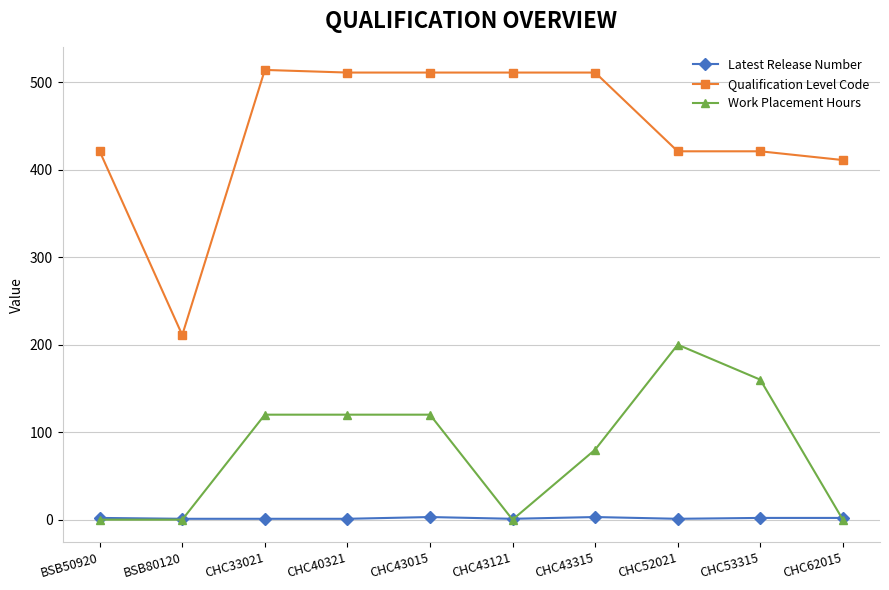

List the series in order of their overall mean, highest first.

Qualification Level Code, Work Placement Hours, Latest Release Number